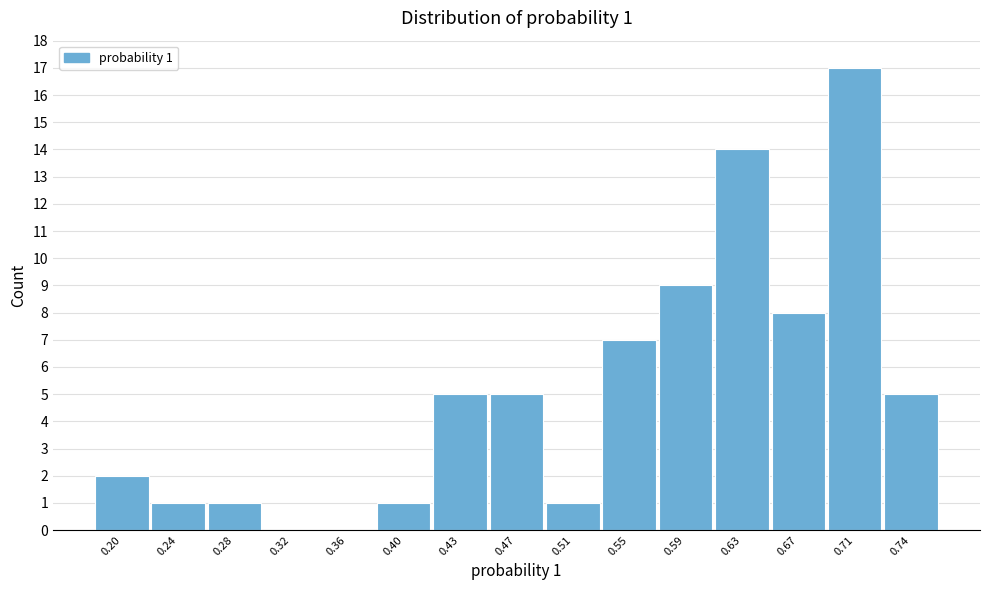

Over which range of the x-axis is the bar tallest?

0.685 to 0.725